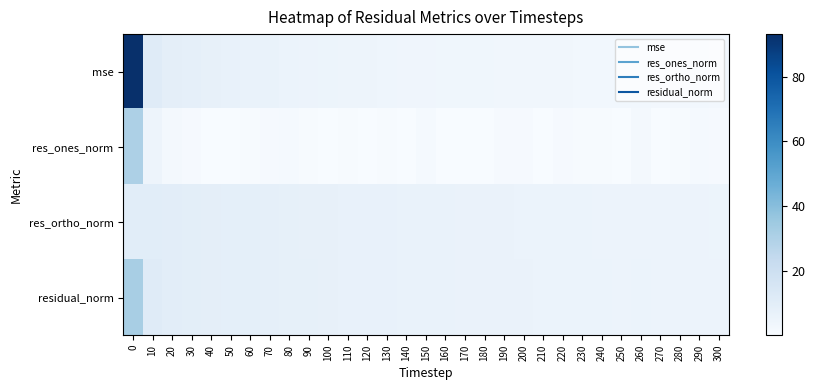

Rank the series at 280 from highest to lowest value.

residual_norm, res_ortho_norm, mse, res_ones_norm